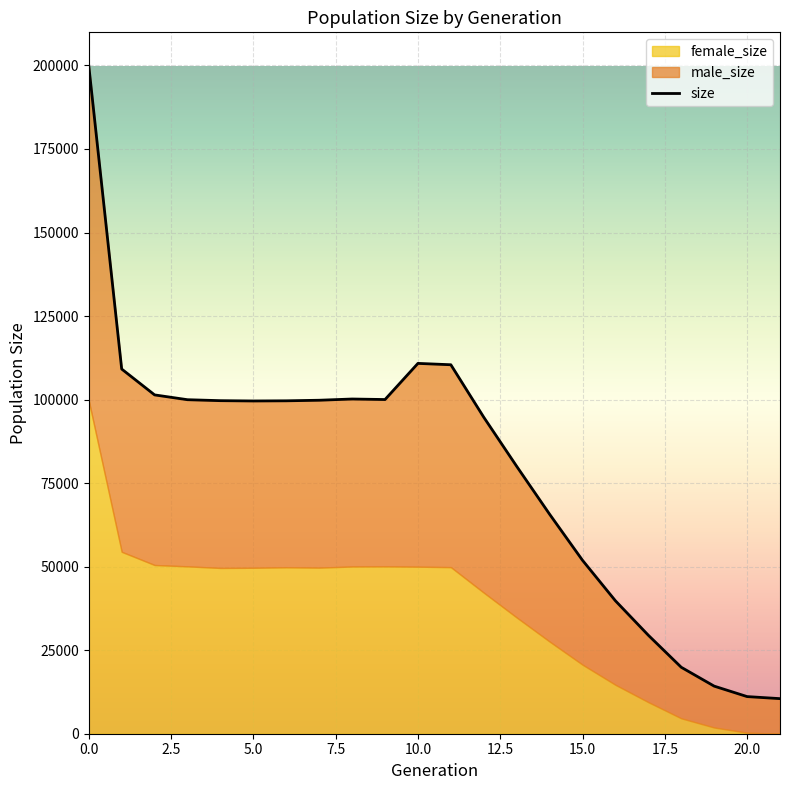

The value of female_size at 12 is 68971. True or false?

False